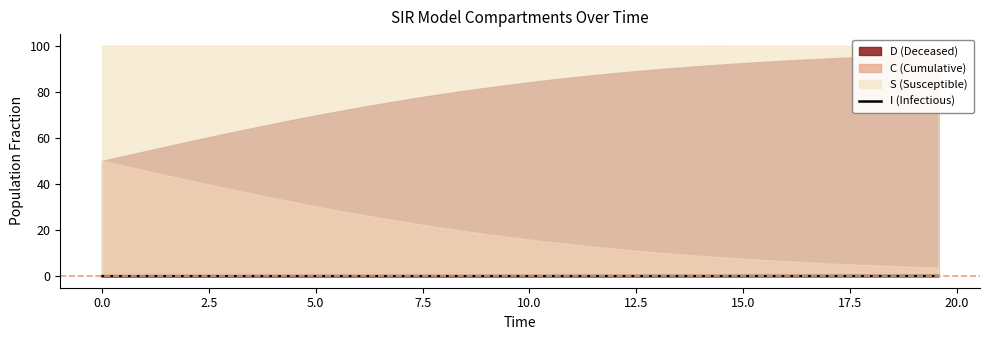

The chart shows a value of 0.0 at 13. True or false?

False